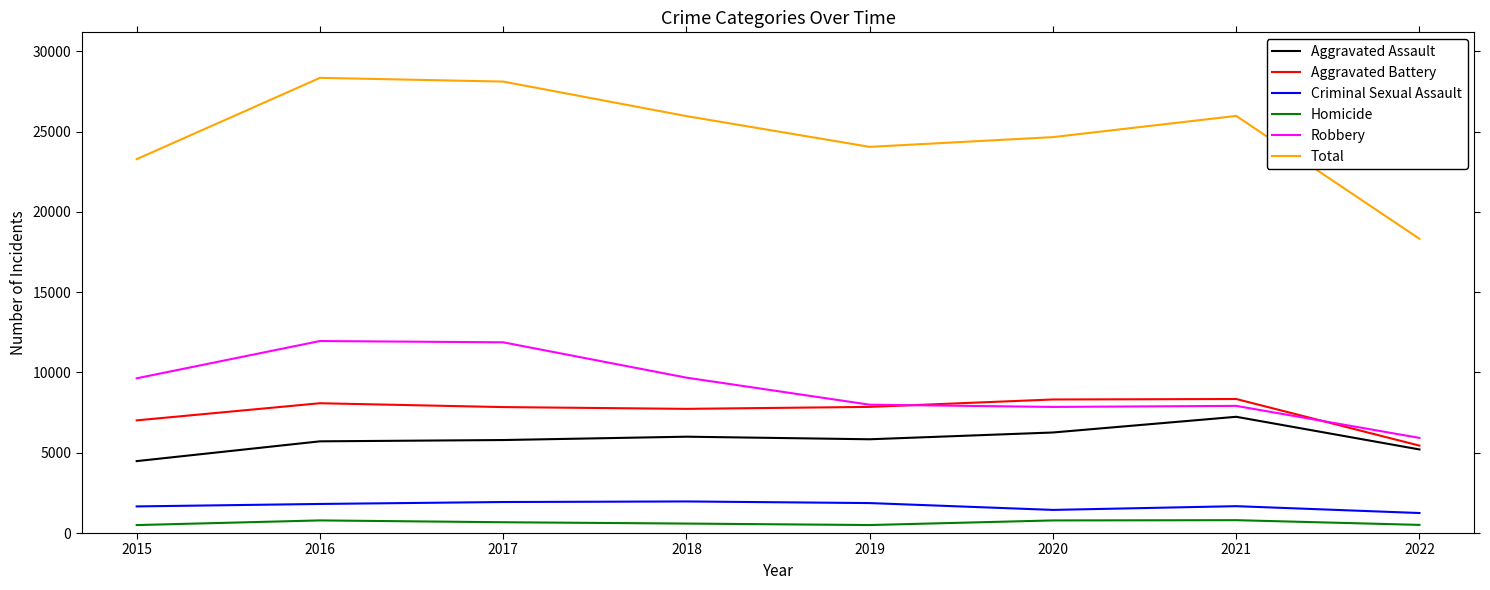

True or false: Aggravated Battery and Total cross at least once.

False